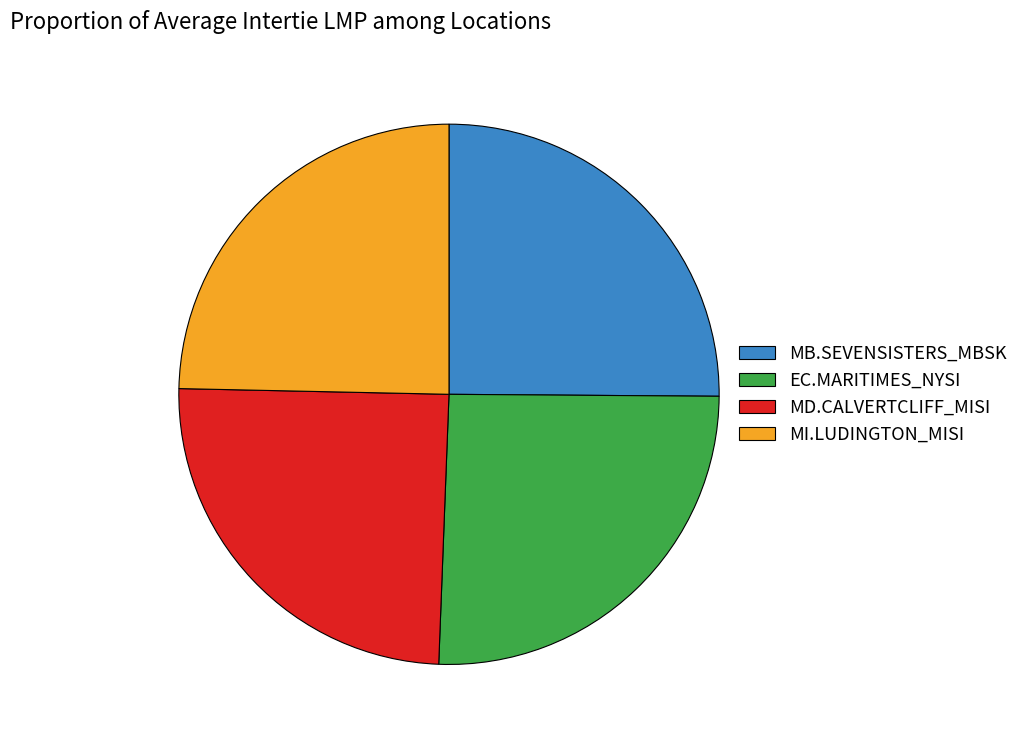

Does any single category account for the majority?

No